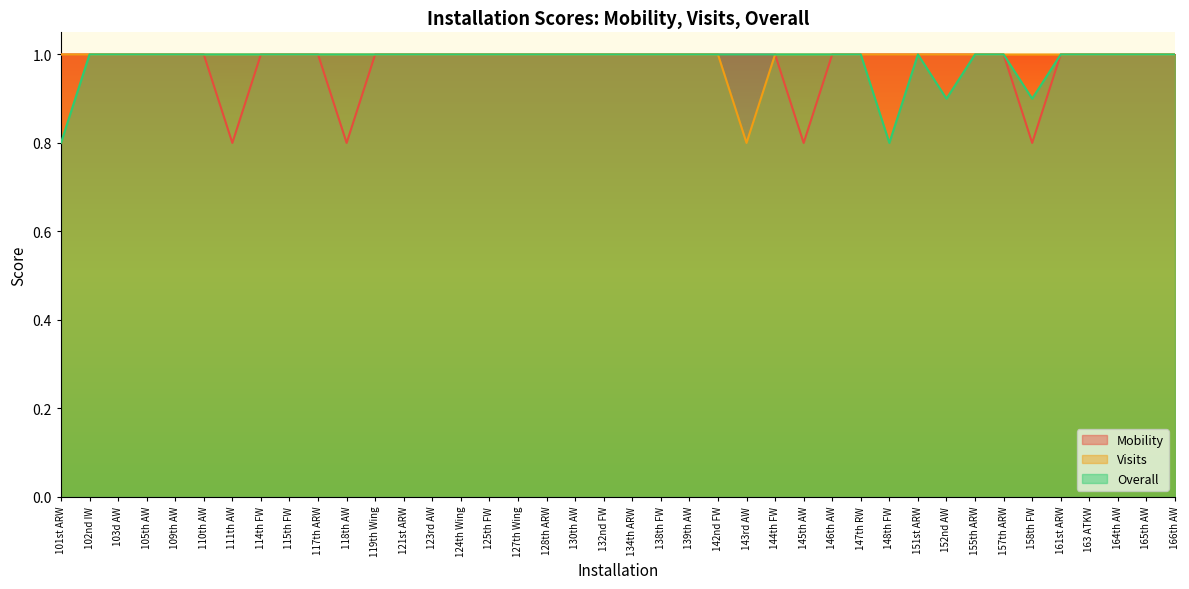

Reading left to right, list all the values displayed in this chart.

Mobility: 1.0	1.0	1.0	1.0	1.0	1.0	0.8	1.0	1.0	1.0	0.8	1.0	1.0	1.0	1.0	1.0	1.0	1.0	1.0	1.0	1.0	1.0	1.0	1.0	1.0	1.0	0.8	1.0	1.0	1.0	1.0	1.0	1.0	1.0	0.8	1.0	1.0	1.0	1.0	1.0
Visits: 1.0	1.0	1.0	1.0	1.0	1.0	1.0	1.0	1.0	1.0	1.0	1.0	1.0	1.0	1.0	1.0	1.0	1.0	1.0	1.0	1.0	1.0	1.0	1.0	0.8	1.0	1.0	1.0	1.0	1.0	1.0	1.0	1.0	1.0	1.0	1.0	1.0	1.0	1.0	1.0
Overall: 0.8	1.0	1.0	1.0	1.0	1.0	1.0	1.0	1.0	1.0	1.0	1.0	1.0	1.0	1.0	1.0	1.0	1.0	1.0	1.0	1.0	1.0	1.0	1.0	1.0	1.0	1.0	1.0	1.0	0.8	1.0	0.9	1.0	1.0	0.9	1.0	1.0	1.0	1.0	1.0